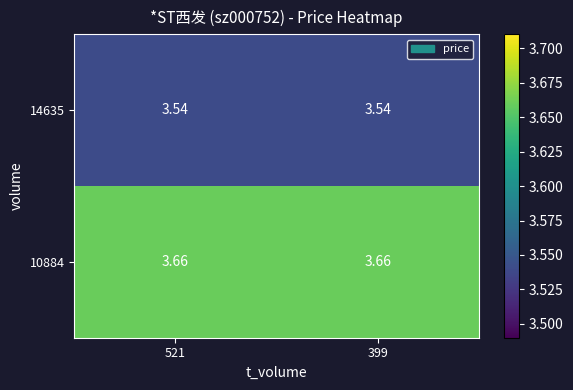

Is the value of 14635 at 521 greater than the value of 10884 at 521?

No